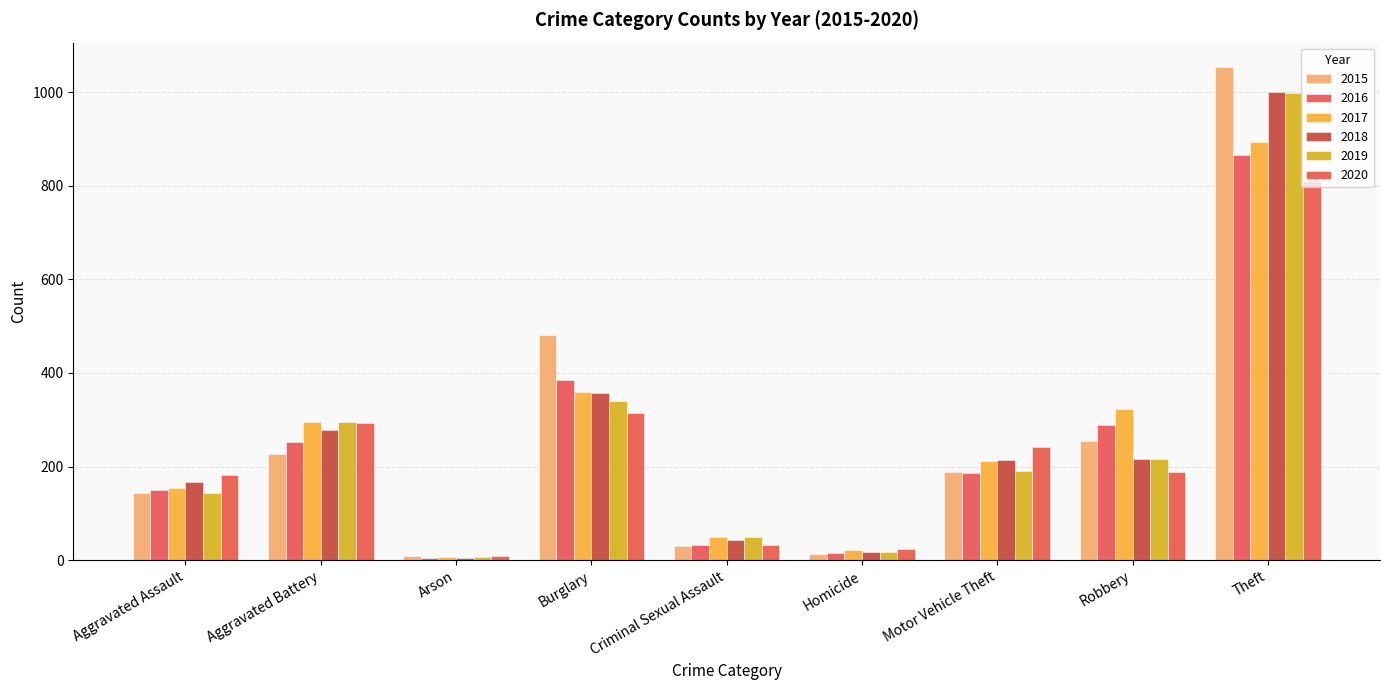

Are the bars grouped side by side (vs. stacked)?

Yes